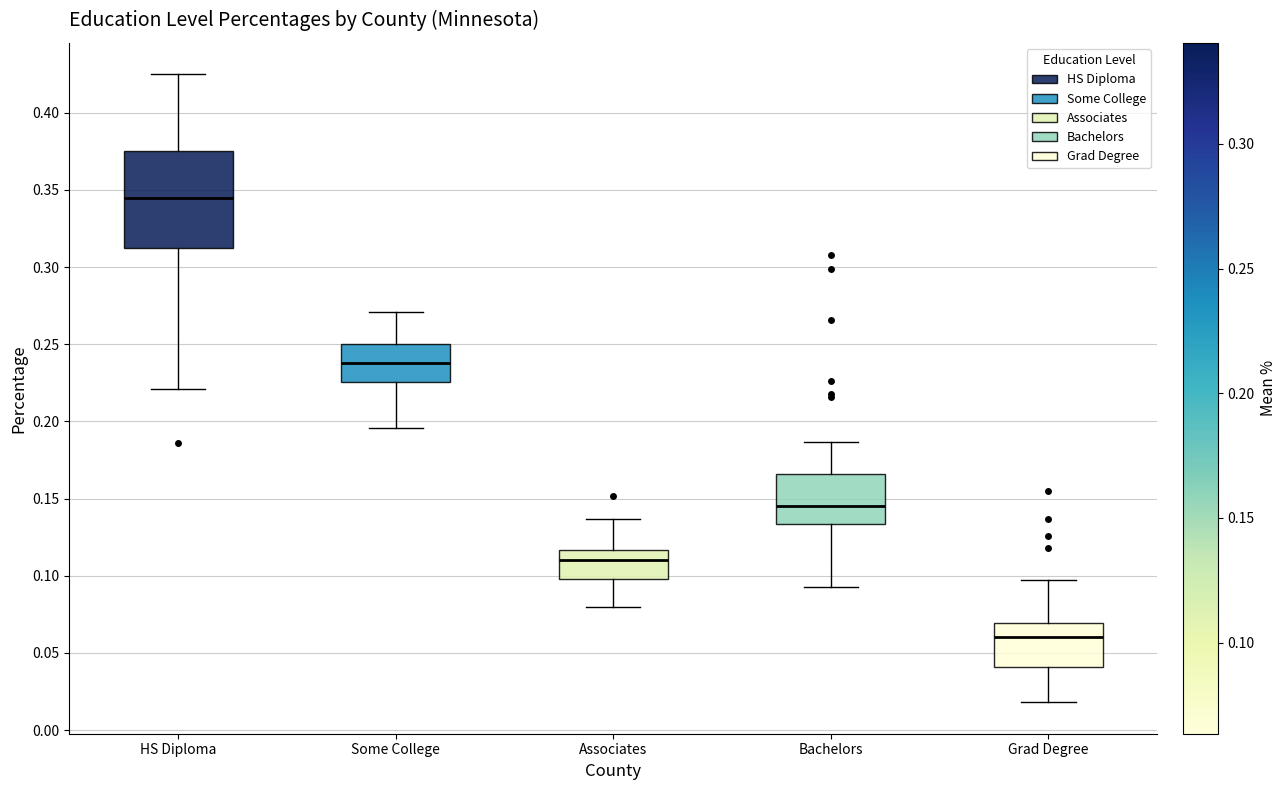

Which box is the tallest, from its lower edge to its upper edge?

HS Diploma